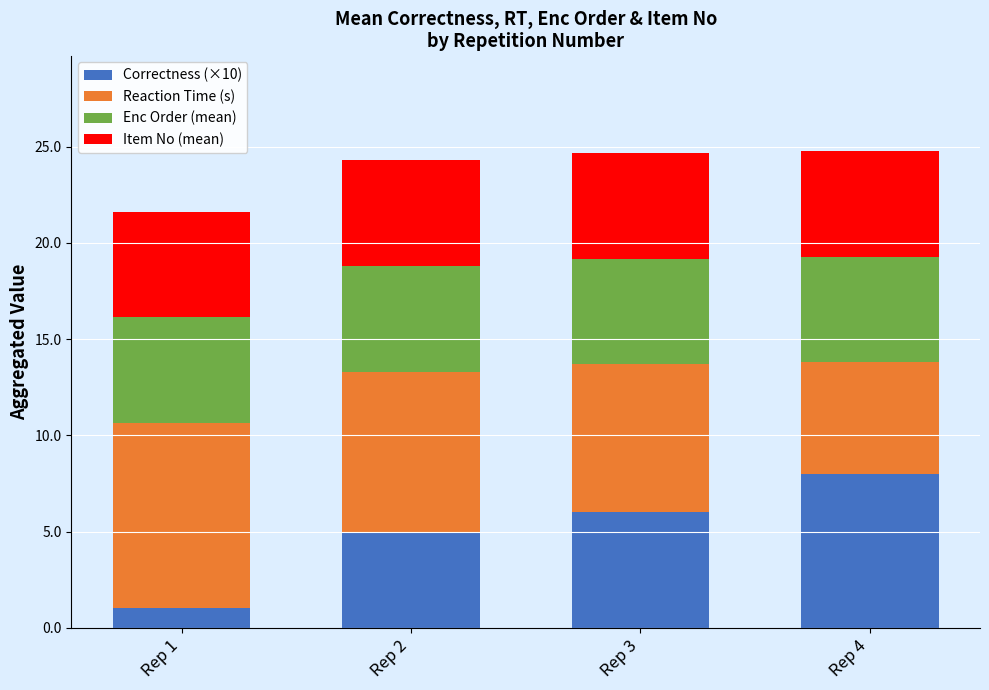

What are all the series names shown in the legend?

Correctness (×10), Reaction Time (s), Enc Order (mean), Item No (mean)